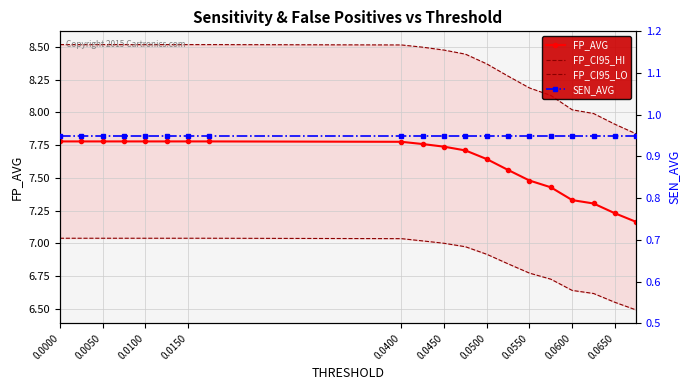

True or false: FP_AVG and FP_CI95_HI intersect in this chart.

False